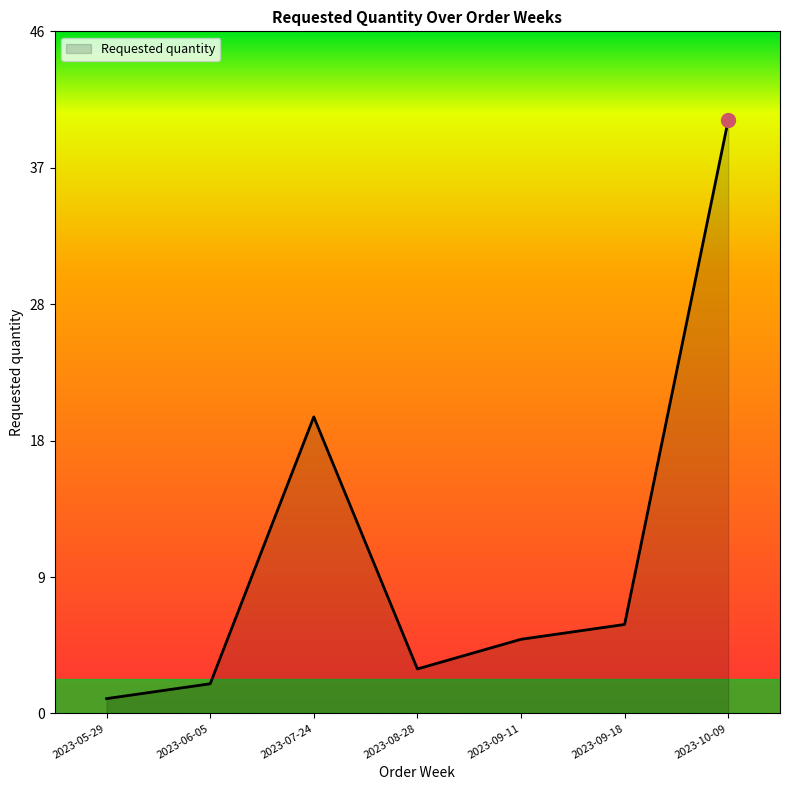

Does the chart display data point markers on the line(s)?

No